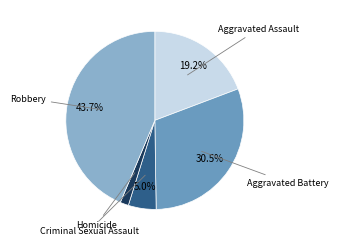

Is there a majority slice in this chart?

No